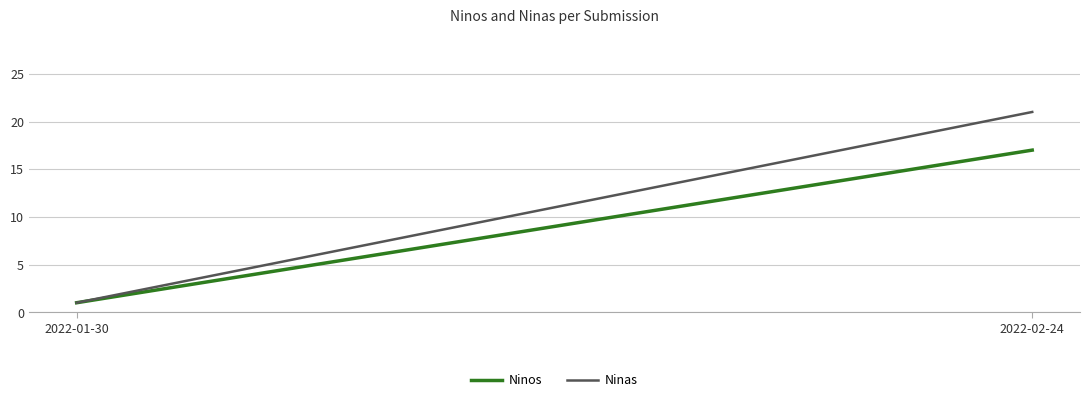

What is the label of the 2nd point from the left?

2022-02-24